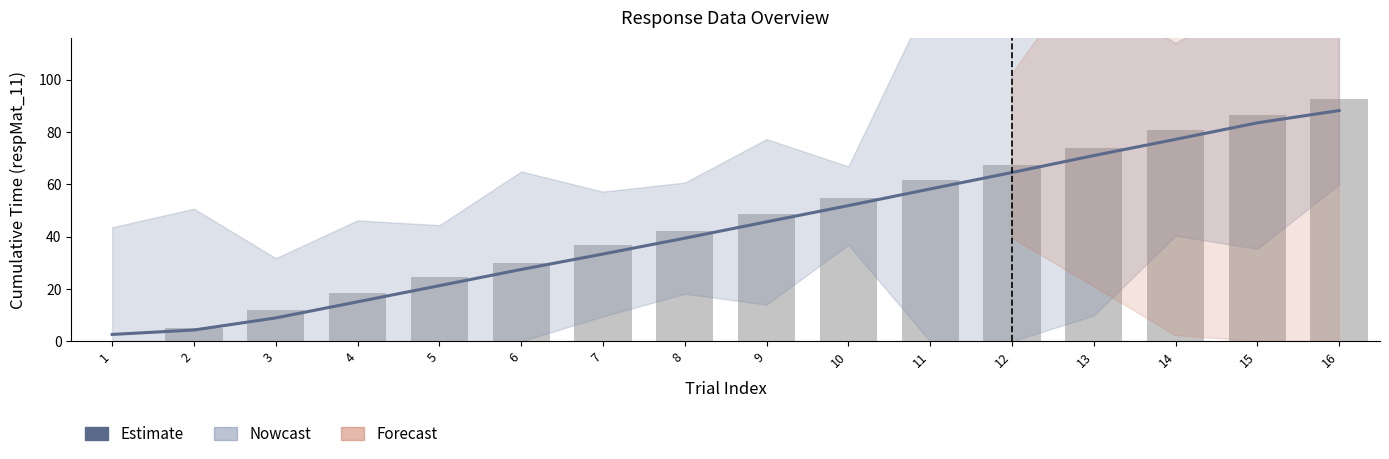

The value of respMat_10 at 11 is 76.7. True or false?

False